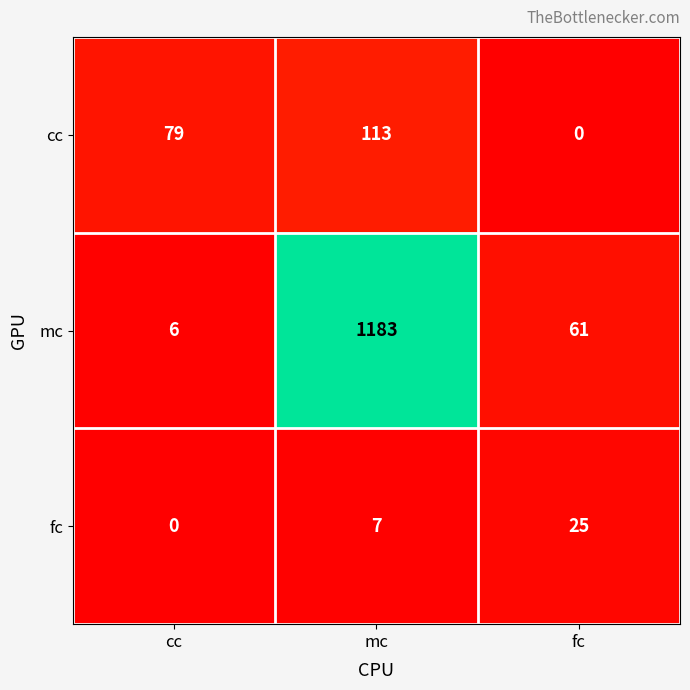

Reading left to right, what are all the values shown in this chart?

cc: cc=79	mc=113	fc=0
mc: cc=6	mc=1183	fc=61
fc: cc=0	mc=7	fc=25